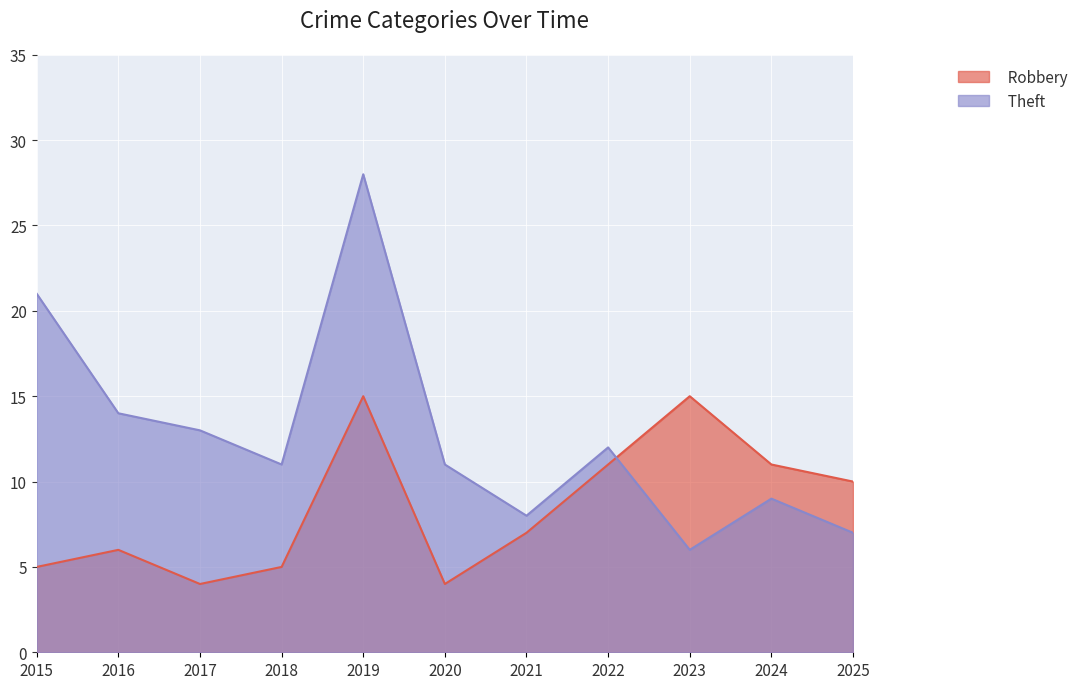

True or false: Theft has a value of 12 at 2022.

True